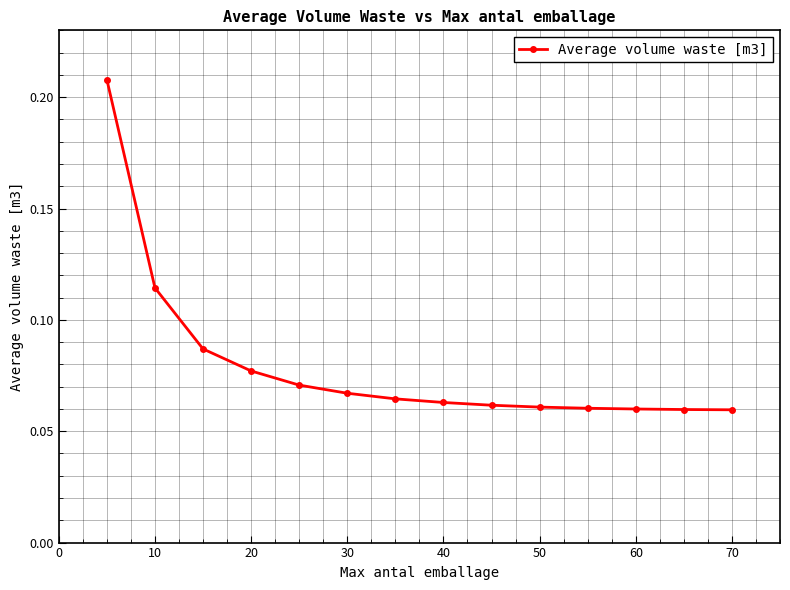

Count the values in the range 0 to 1.

14